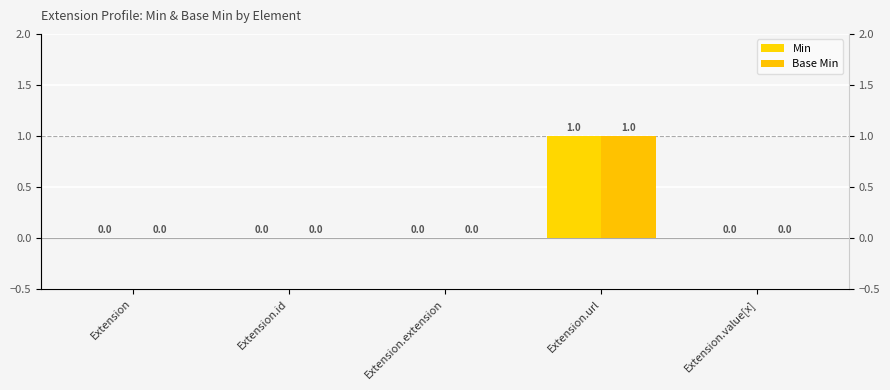

List the series in order of their peak value, lowest first.

Min, Base Min